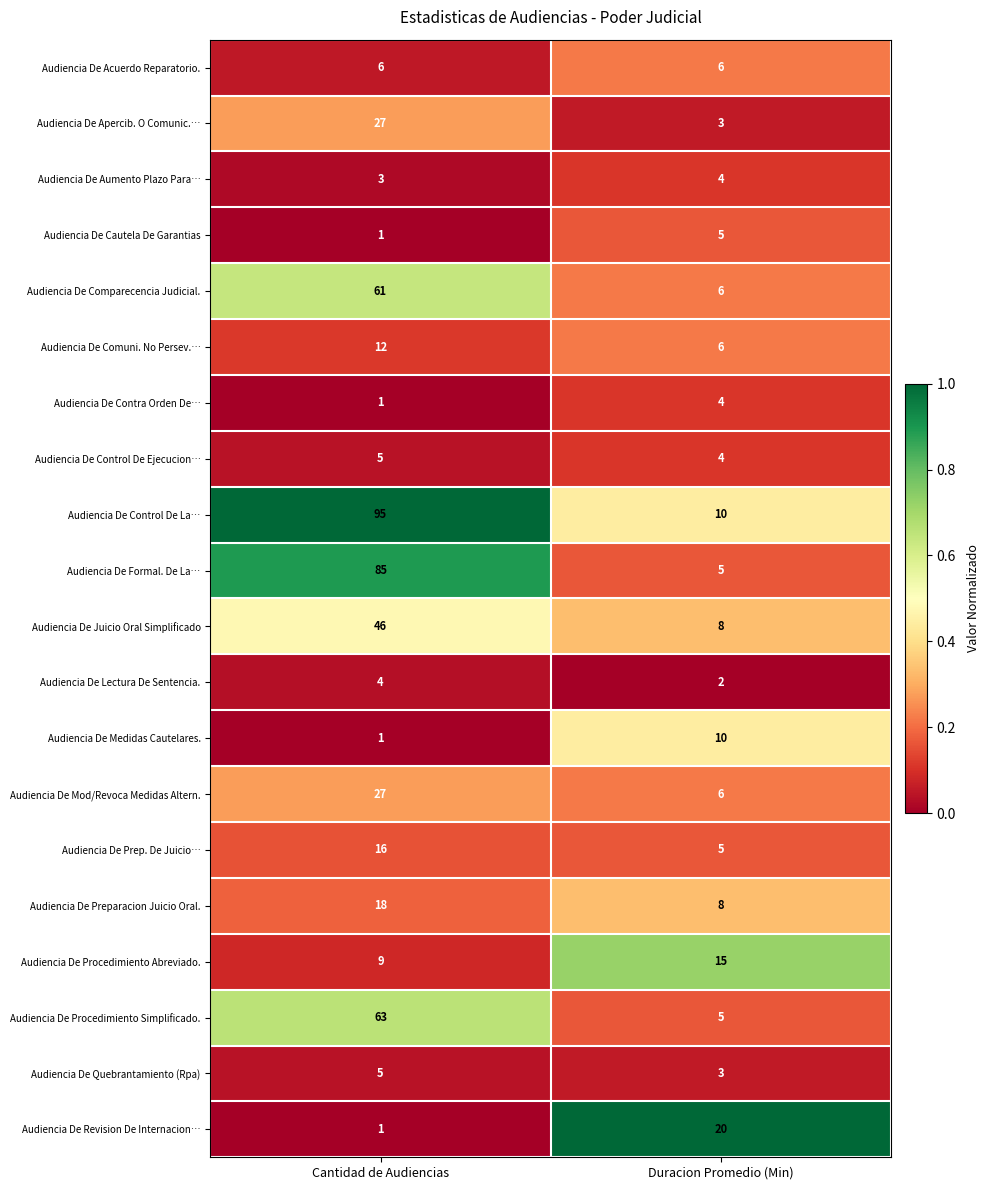

What is the greatest value displayed?

95